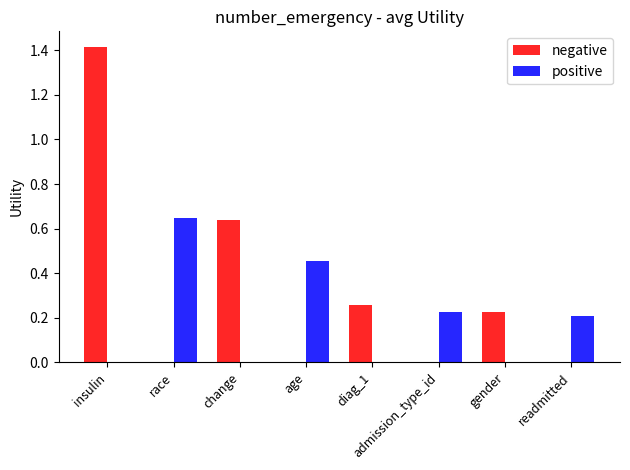

What is the greatest value displayed?

1.4